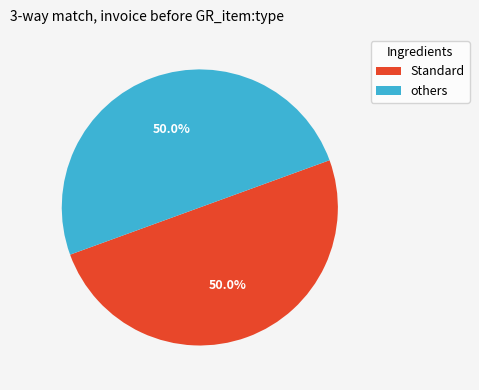

How many slices are in this pie chart?

2